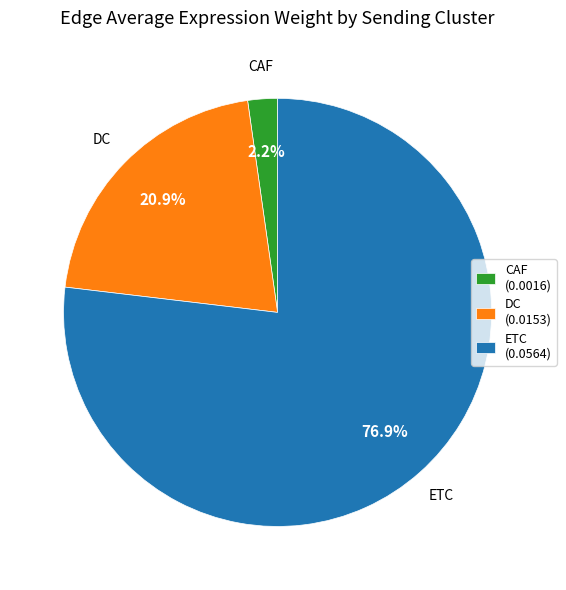

What is the smallest slice in the pie chart?

CAF